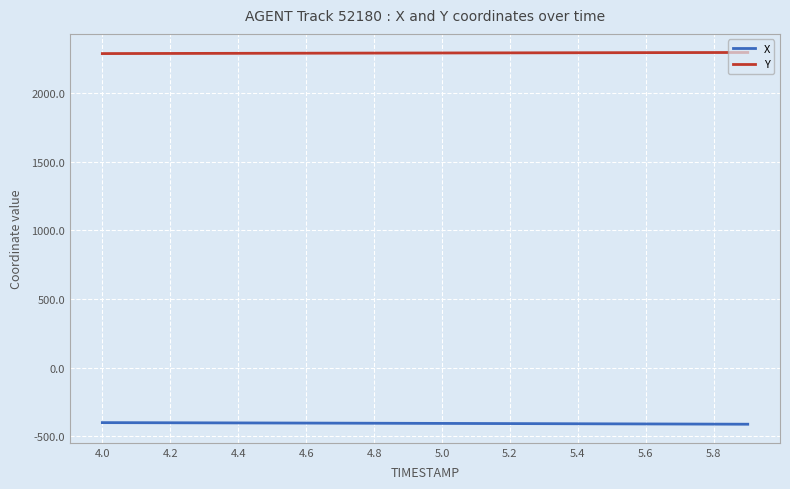

Which series has the largest total across all categories?

Y